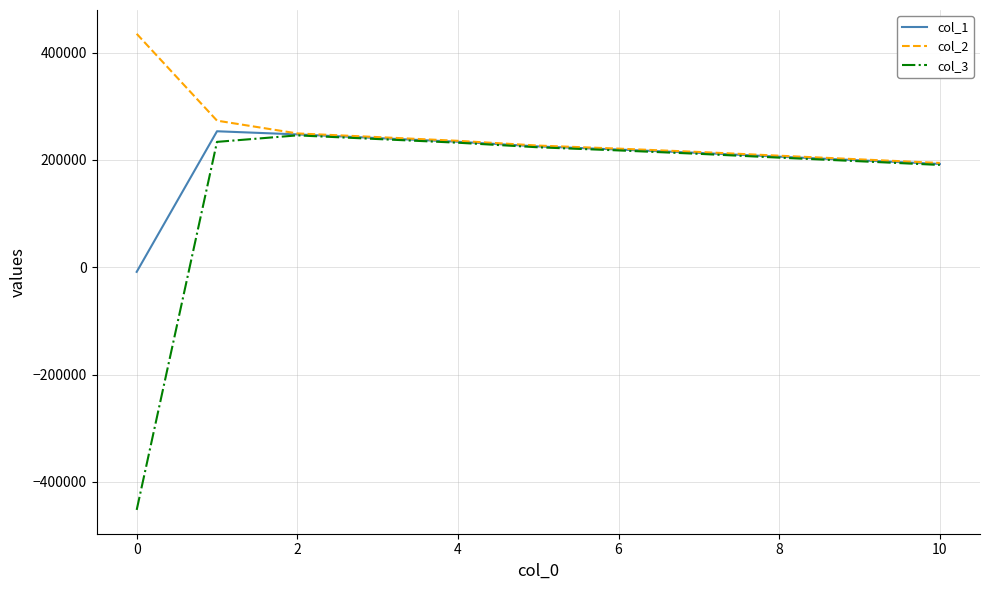

Which series has the widest spread of values?

col_3